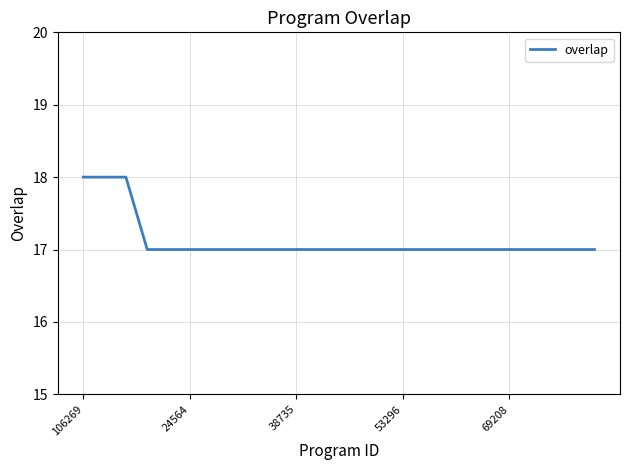

Is this an area chart (filled region under the line)?

No